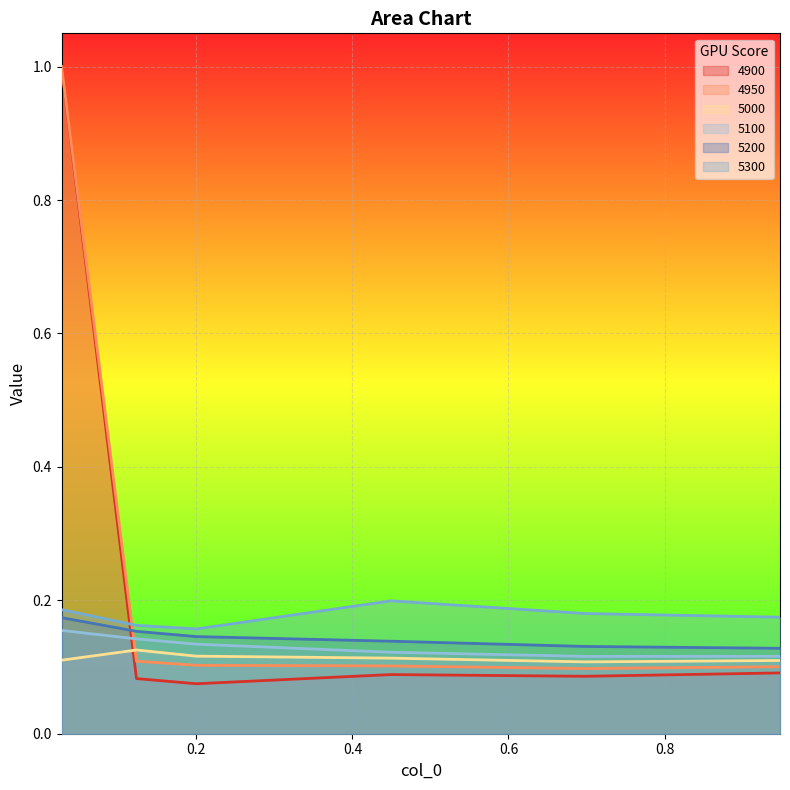

Which series changed the most between 0.2 and 0.947945205479452?

5100